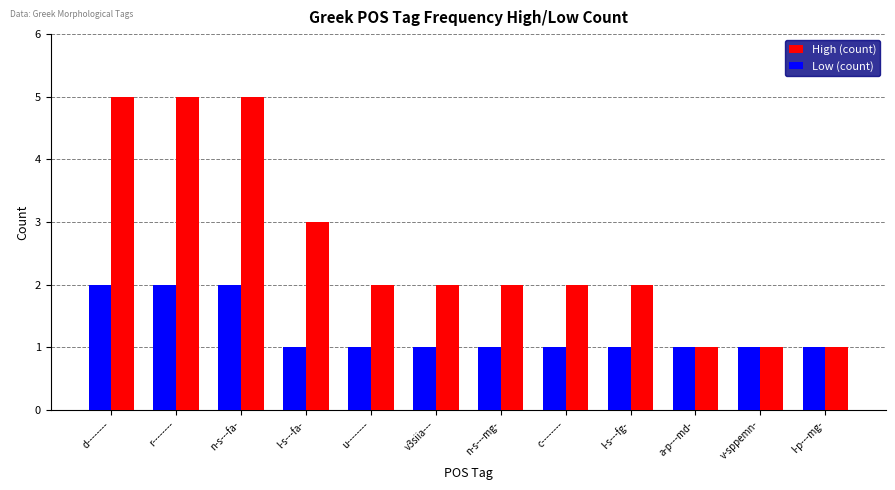

Between n-s---fa- and u--------, which series saw the biggest shift?

High (count)